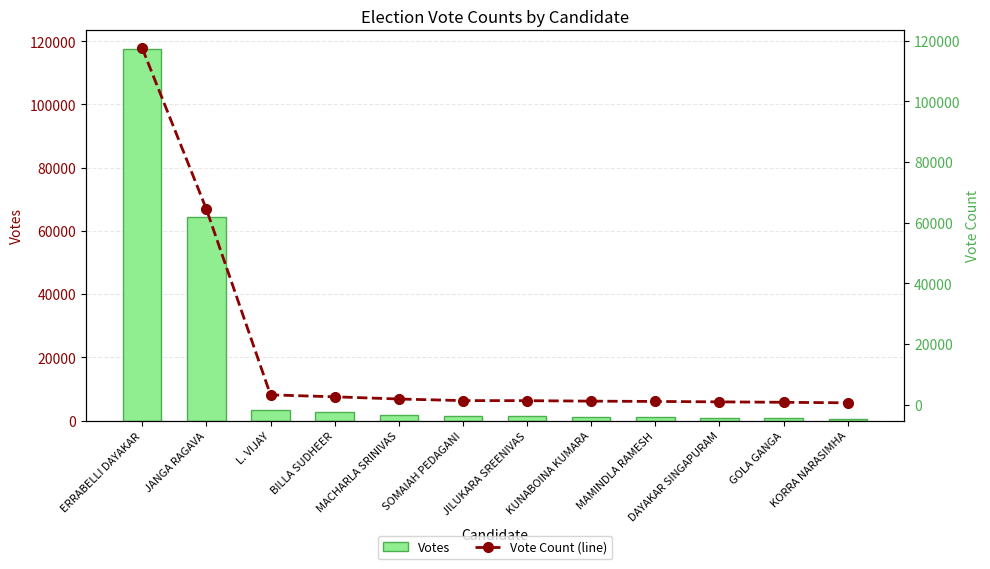

True or false: Votes has a value of 117504 at ERRABELLI DAYAKAR.

True